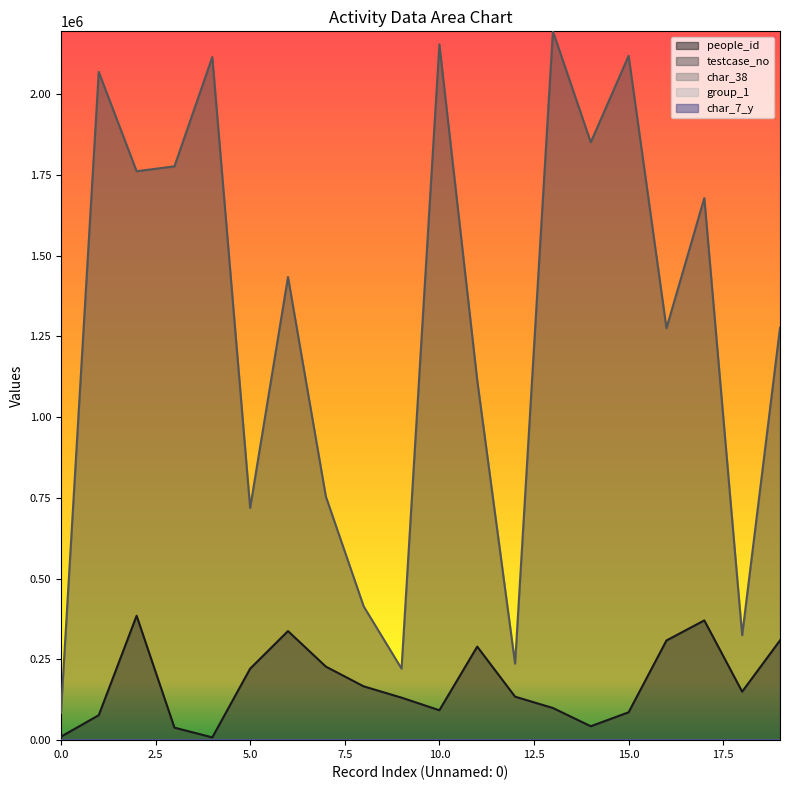

True or false: group_1 and people_id cross at least once.

False